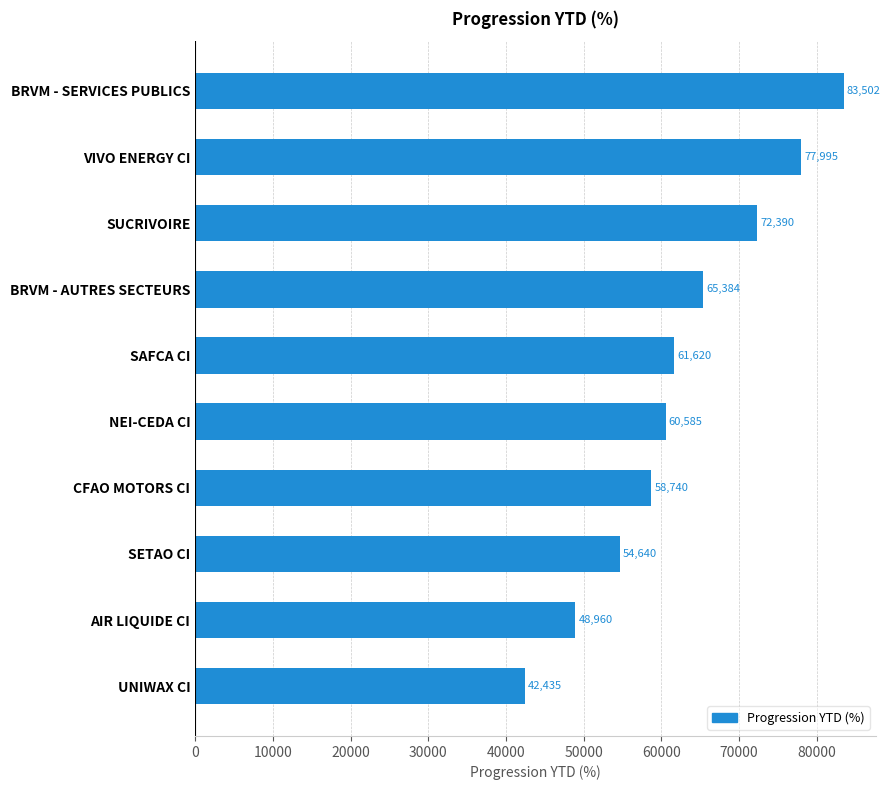

How many data points are less than 61620?

5